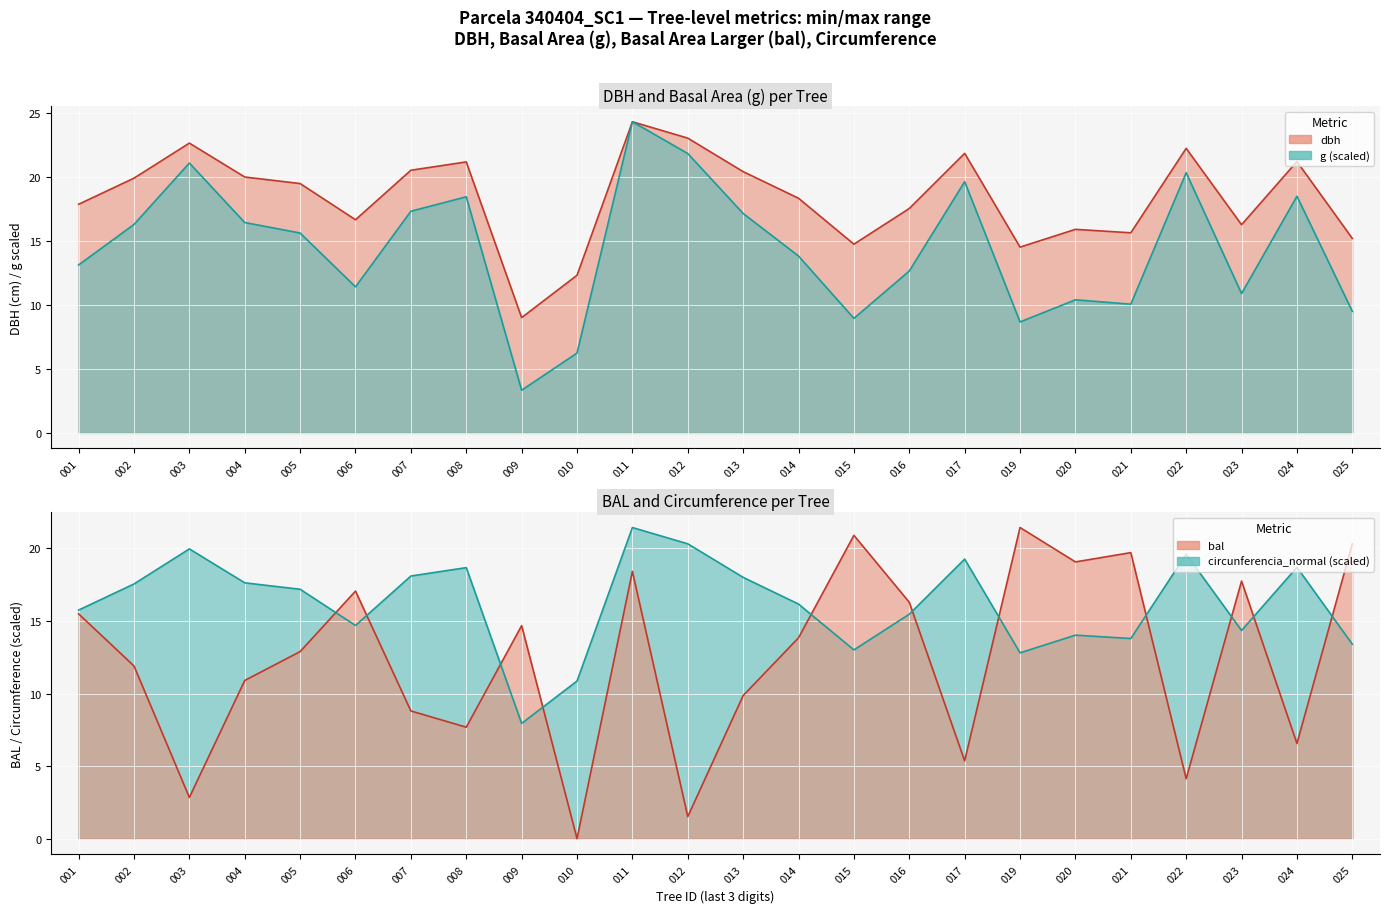

Where does the dbh series first go above 19?

002